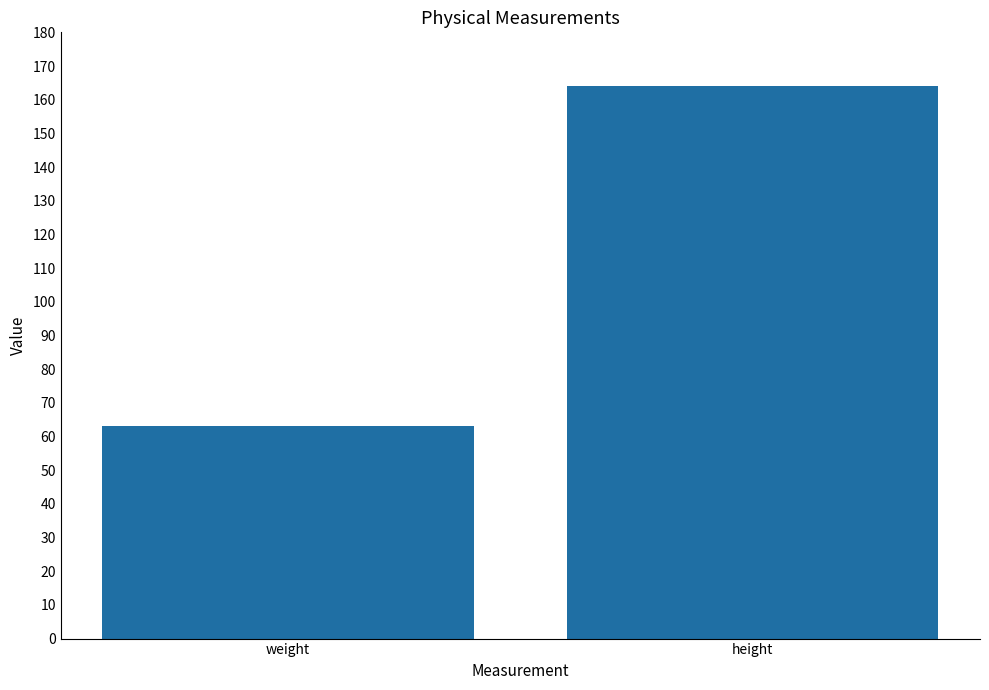

Rank the categories by value from lowest to highest.

weight, height